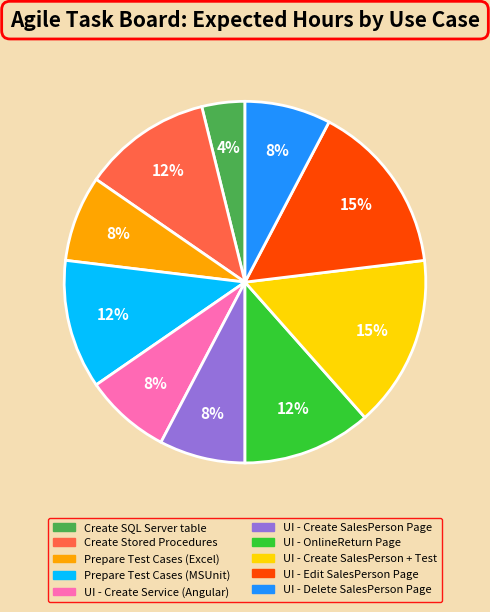

Is there a majority slice in this chart?

No